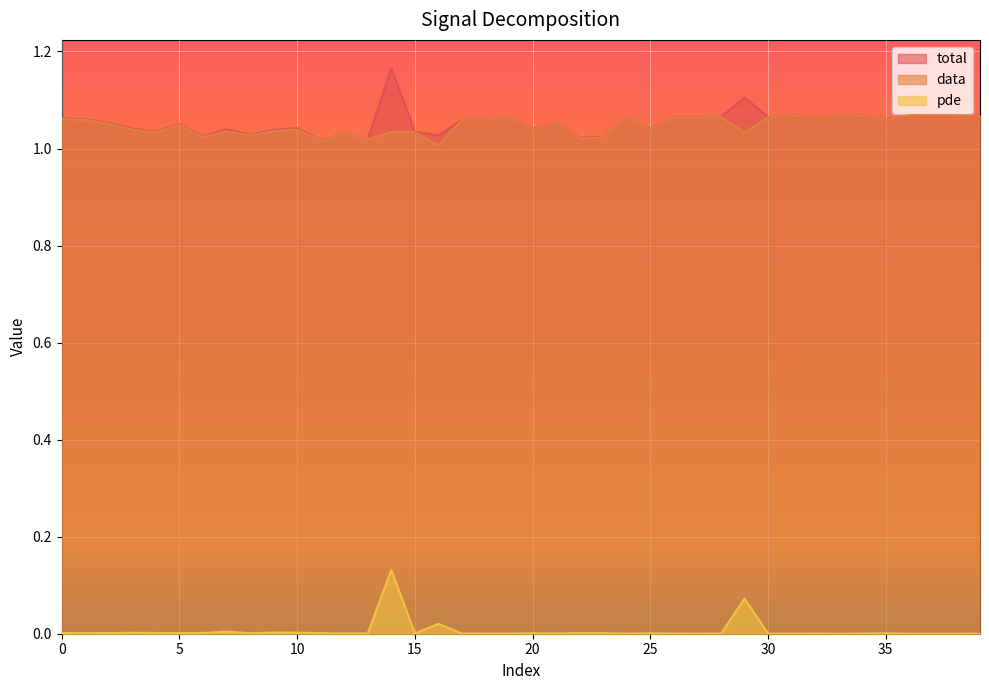

Does the chart display data point markers on the line(s)?

No